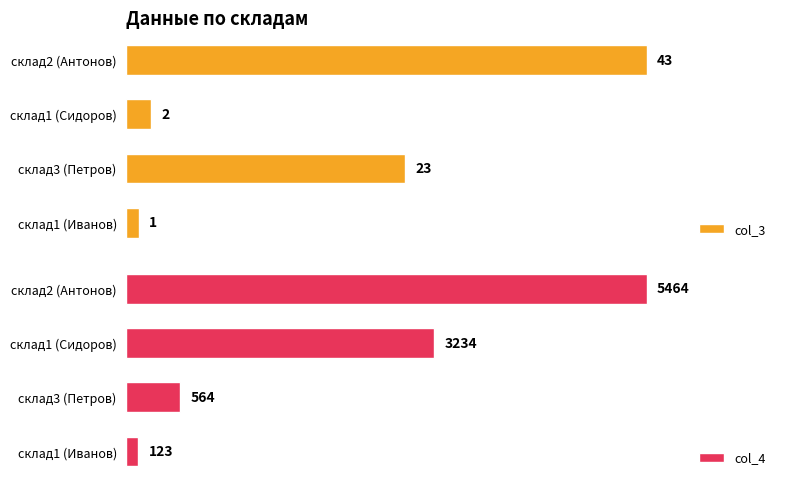

Which category has the highest value in the col_4 series?

склад2 (Антонов)